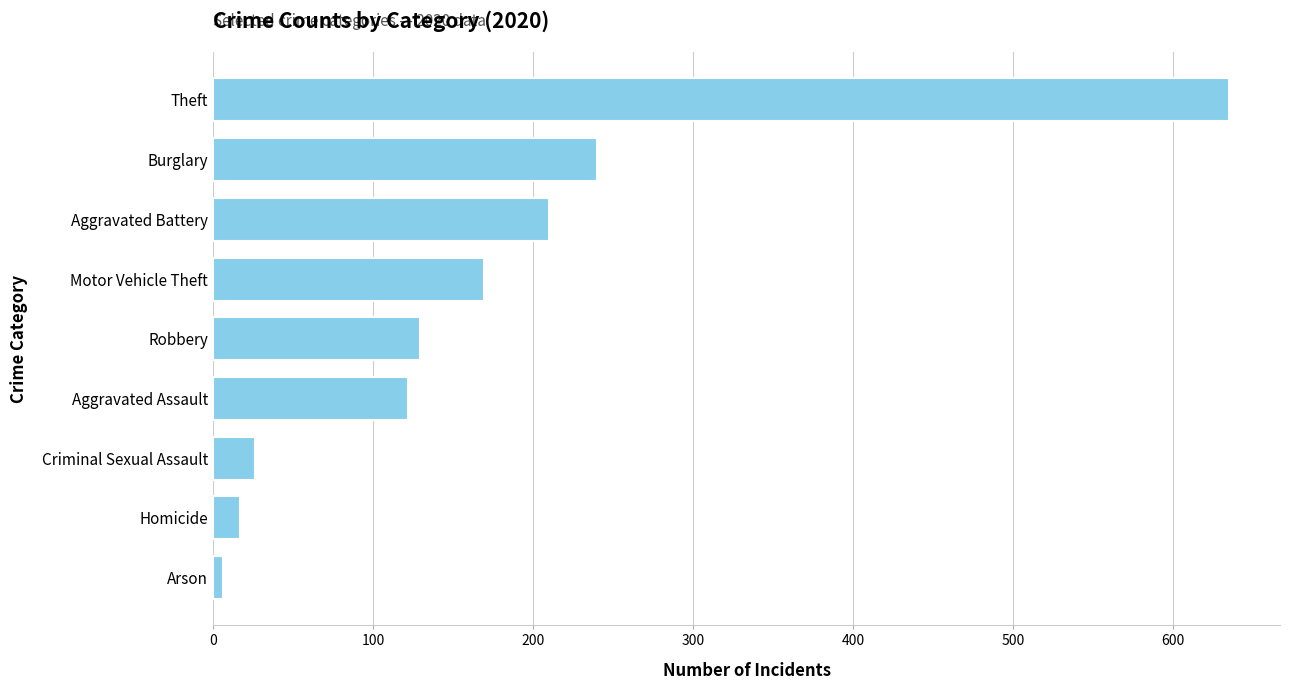

Reading bottom to top, extract all data points from this chart.

Arson=6	Homicide=17	Criminal Sexual Assault=26	Aggravated Assault=122	Robbery=129	Motor Vehicle Theft=169	Aggravated Battery=210	Burglary=240	Theft=635